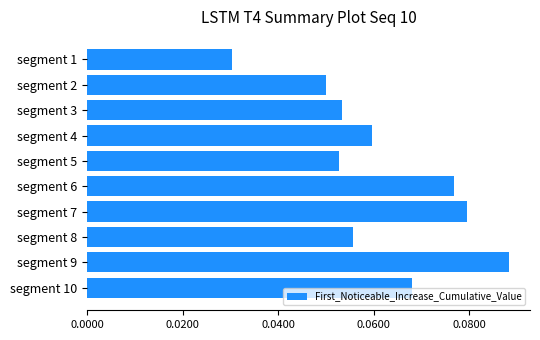

What is the sum of all values?

0.6